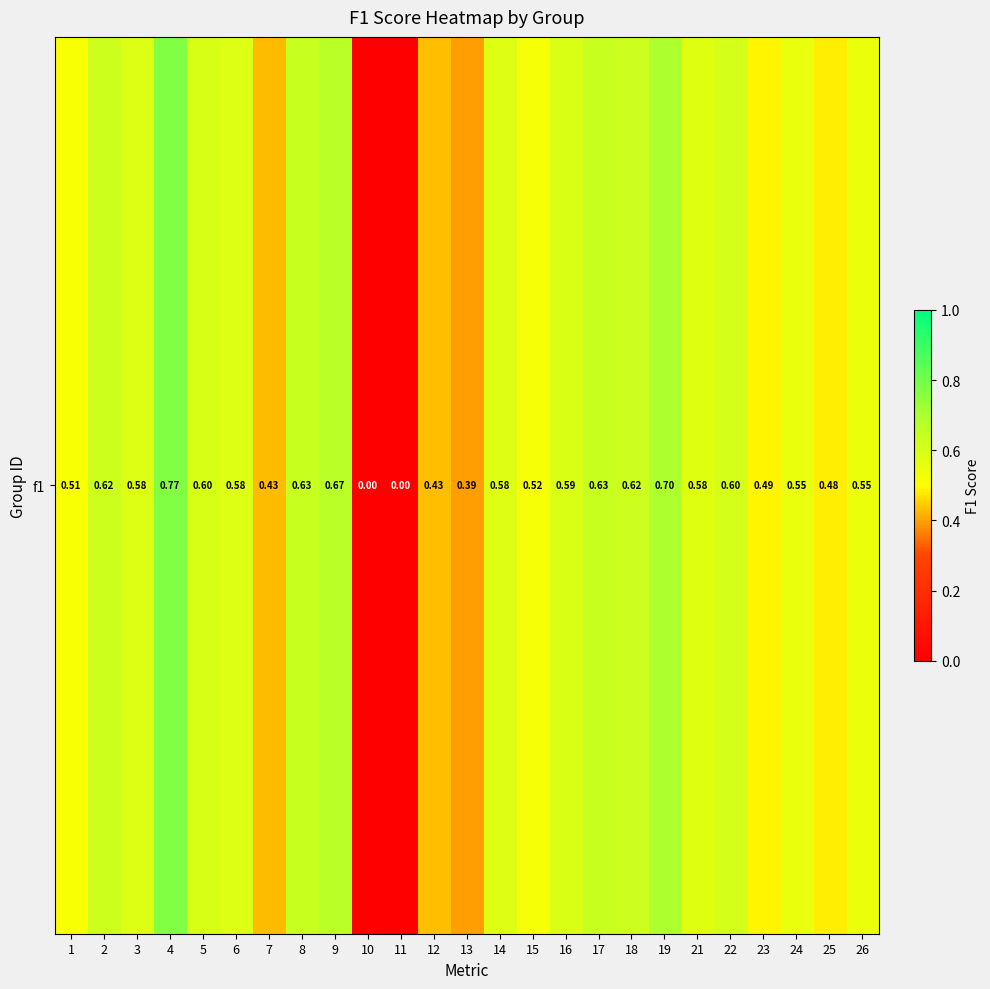

What is the sum of the values at 8 and 18?

1.3